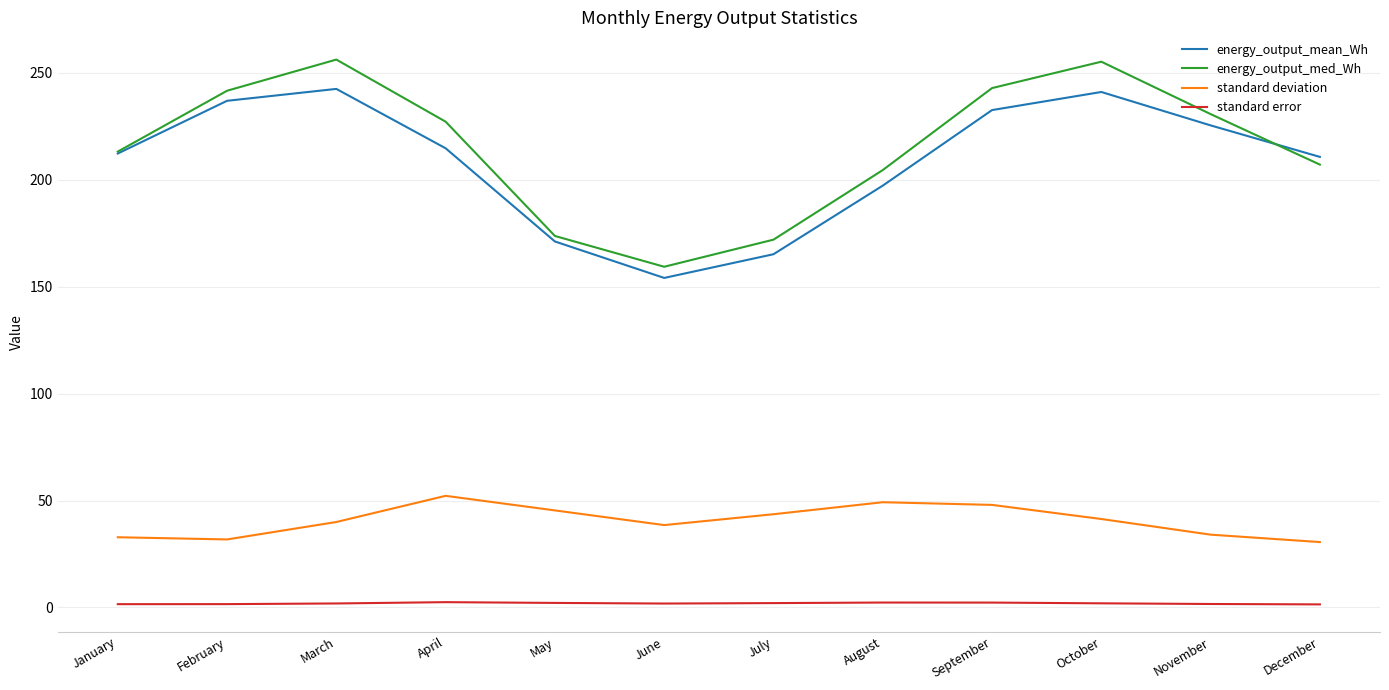

What is the approximate value of standard error at September?

2.3